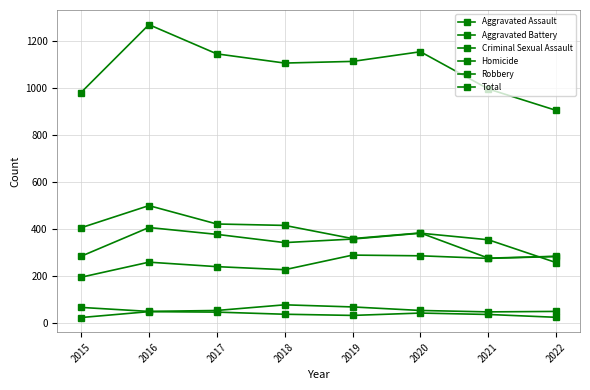

Count the number of categories in the chart.

8